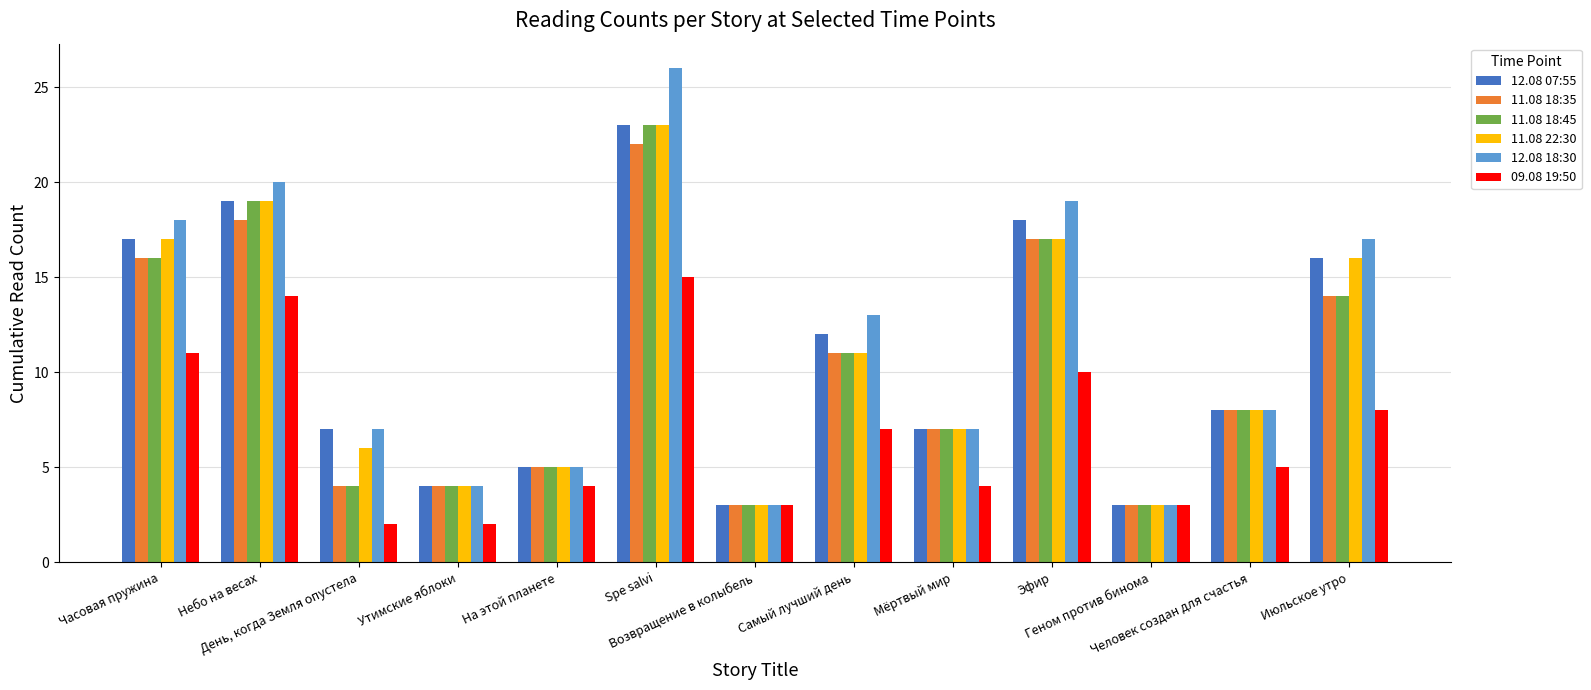

At which label does 12.08 18:30 first exceed 8?

Часовая пружина